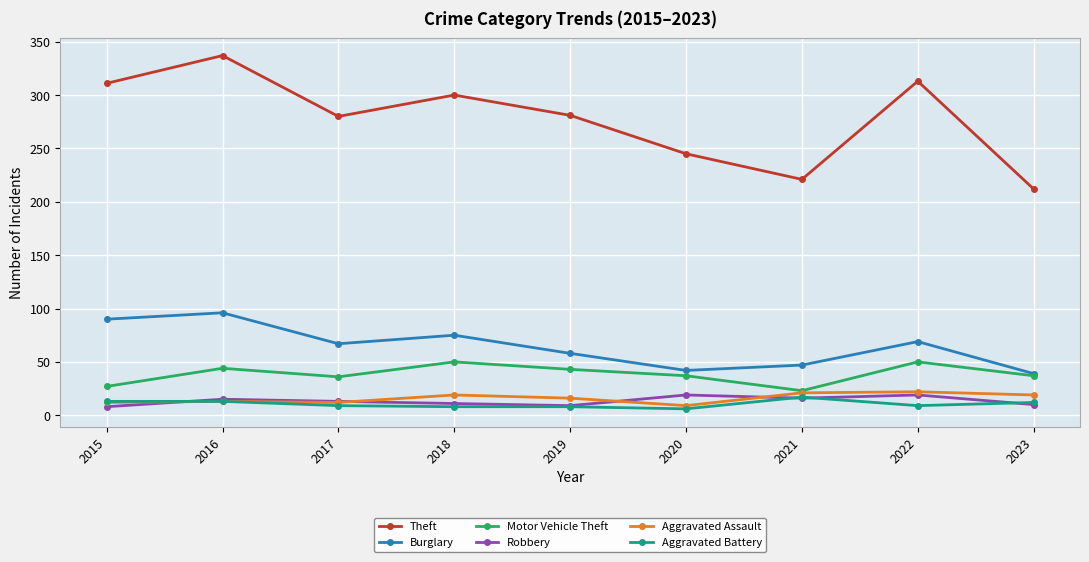

What is the value of the Aggravated Assault point at the 9th from the left?

19